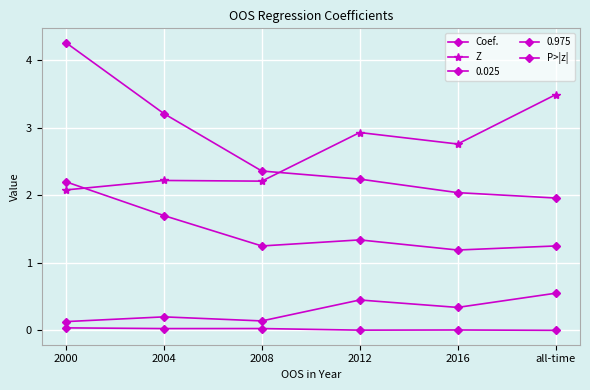

How many interior local valleys does the P>|z| series have?

2